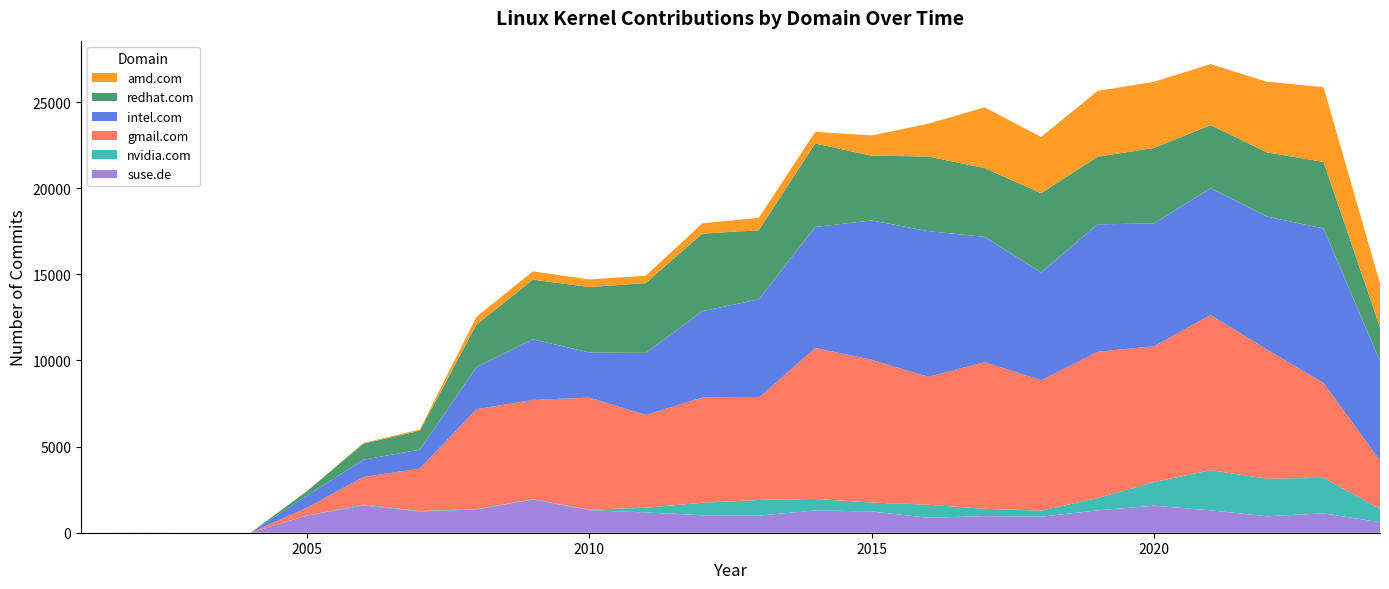

Reading right to left, list all the values displayed in this chart.

suse.de: 2024=609	2023=1127	2022=954	2021=1299	2020=1567	2019=1300	2018=930	2017=967	2016=866	2015=1236	2014=1292	2013=994	2012=1017	2011=1178	2010=1311	2009=1921	2008=1349	2007=1230	2006=1588	2005=992	2004=1	2003=0	2002=12	2001=0
nvidia.com: 2024=773	2023=2059	2022=2182	2021=2330	2020=1373	2019=711	2018=352	2017=419	2016=760	2015=514	2014=670	2013=906	2012=722	2011=273	2010=29	2009=28	2008=26	2007=30	2006=43	2005=9	2004=0	2003=1	2002=0	2001=0
gmail.com: 2024=2808	2023=5510	2022=7498	2021=9010	2020=7890	2019=8493	2018=7574	2017=8512	2016=7426	2015=8289	2014=8764	2013=5933	2012=6104	2011=5387	2010=6503	2009=5757	2008=5795	2007=2465	2006=1603	2005=452	2004=0	2003=0	2002=0	2001=0
intel.com: 2024=5756	2023=8967	2022=7715	2021=7357	2020=7125	2019=7396	2018=6248	2017=7275	2016=8454	2015=8087	2014=7021	2013=5715	2012=5015	2011=3602	2010=2621	2009=3522	2008=2431	2007=1102	2006=1002	2005=697	2004=0	2003=0	2002=0	2001=0
redhat.com: 2024=1974	2023=3862	2022=3725	2021=3662	2020=4380	2019=3923	2018=4605	2017=3992	2016=4329	2015=3760	2014=4845	2013=4008	2012=4502	2011=4048	2010=3796	2009=3458	2008=2471	2007=1097	2006=937	2005=259	2004=0	2003=0	2002=0	2001=0
amd.com: 2024=2544	2023=4340	2022=4103	2021=3543	2020=3840	2019=3824	2018=3268	2017=3524	2016=1908	2015=1172	2014=677	2013=722	2012=598	2011=433	2010=444	2009=485	2008=459	2007=65	2006=39	2005=7	2004=0	2003=0	2002=0	2001=0